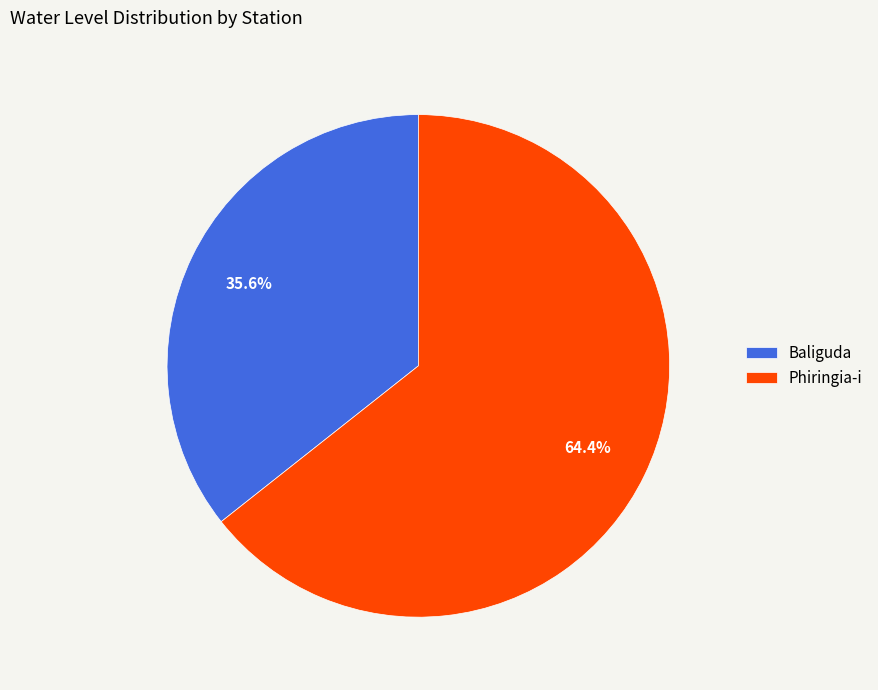

Does any single category account for the majority?

Yes